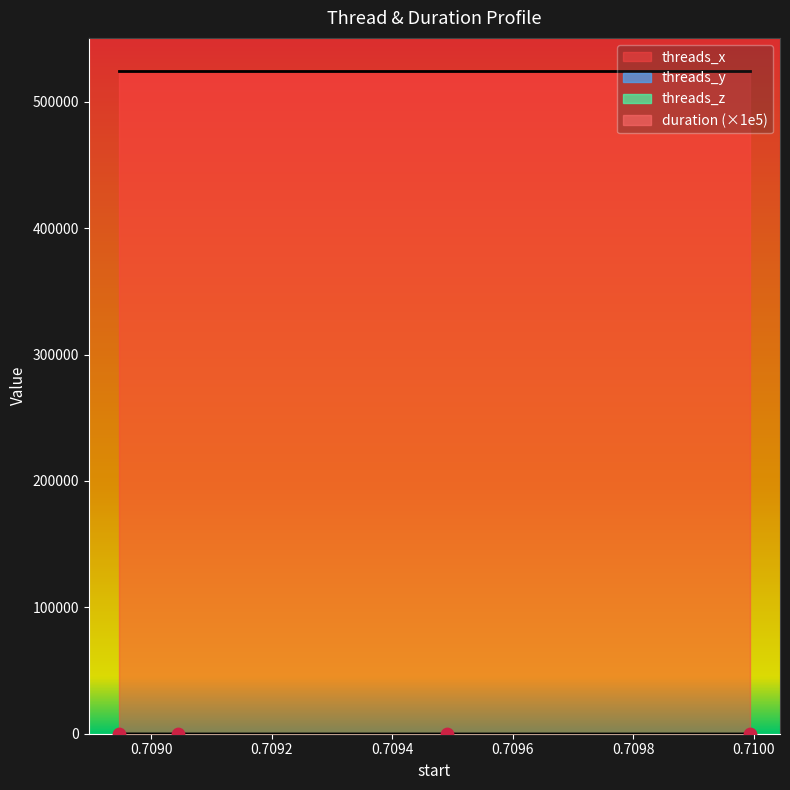

What are all the series names shown in the legend?

duration, threads_x, threads_y, threads_z